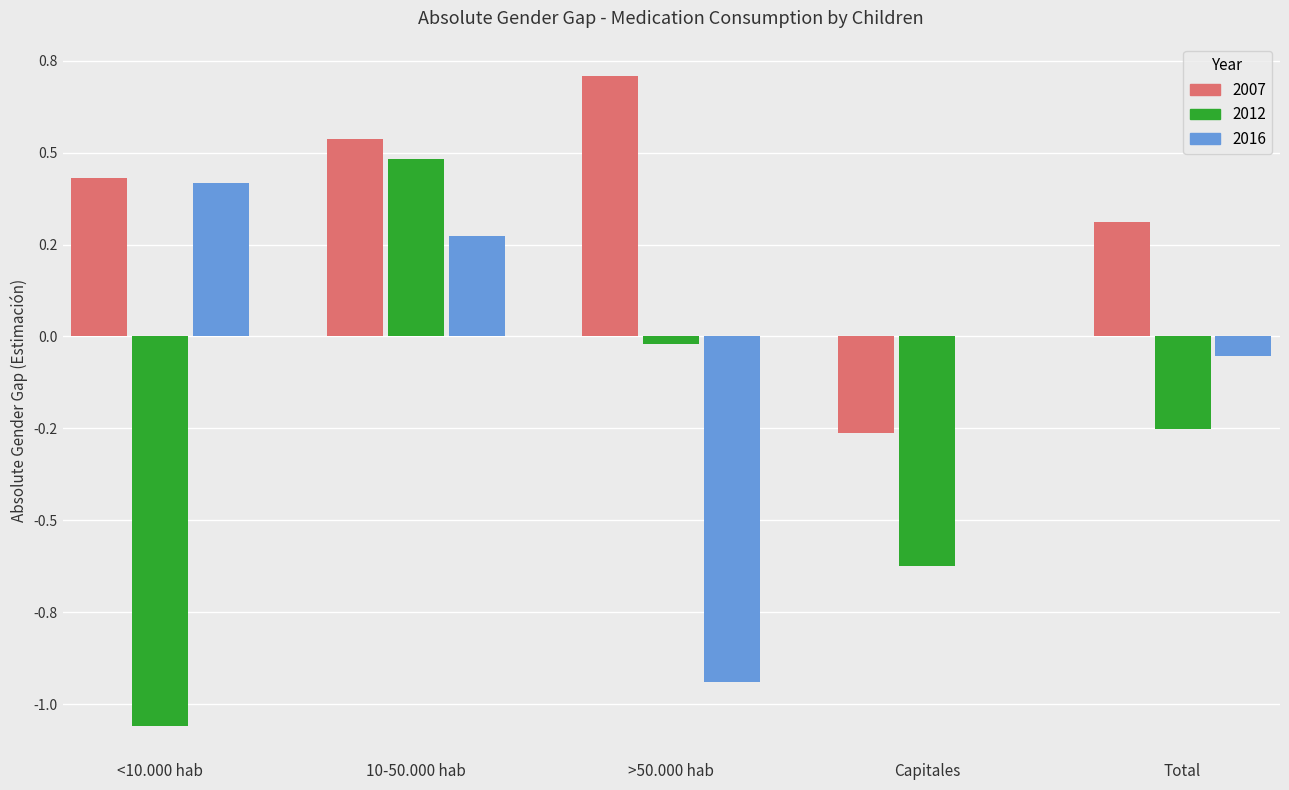

What is the maximum value shown in the chart?

0.7